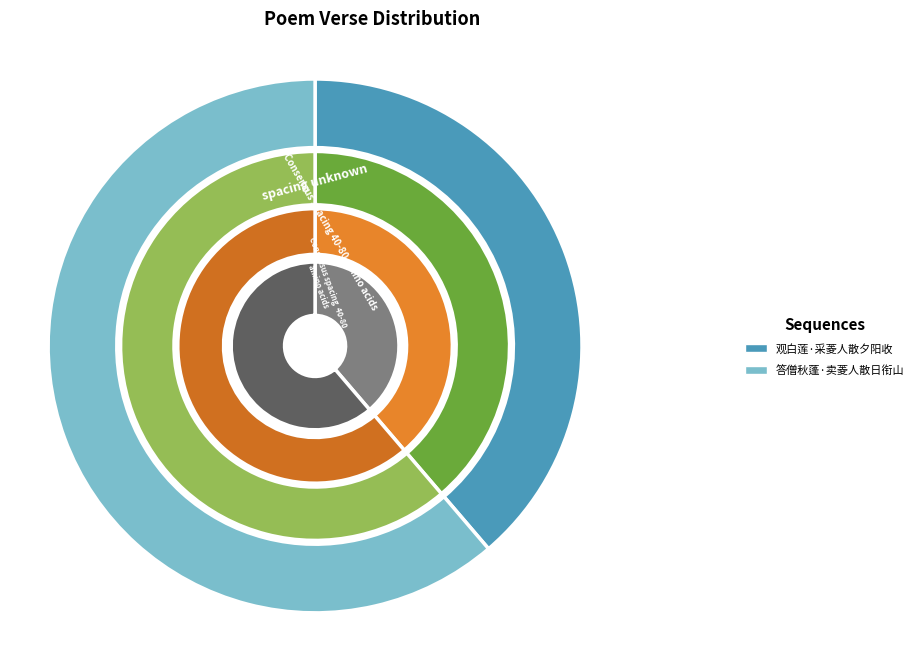

How much of the chart is everything except 答僧秋蓬·卖菱人散日衔山?

38.7%